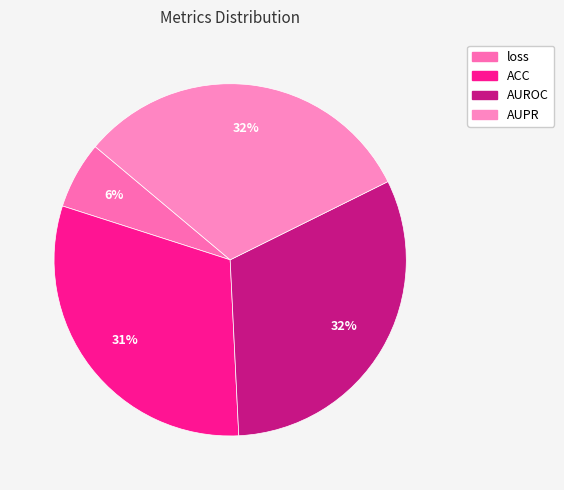

To the nearest percent, what is the average slice percentage?

25%